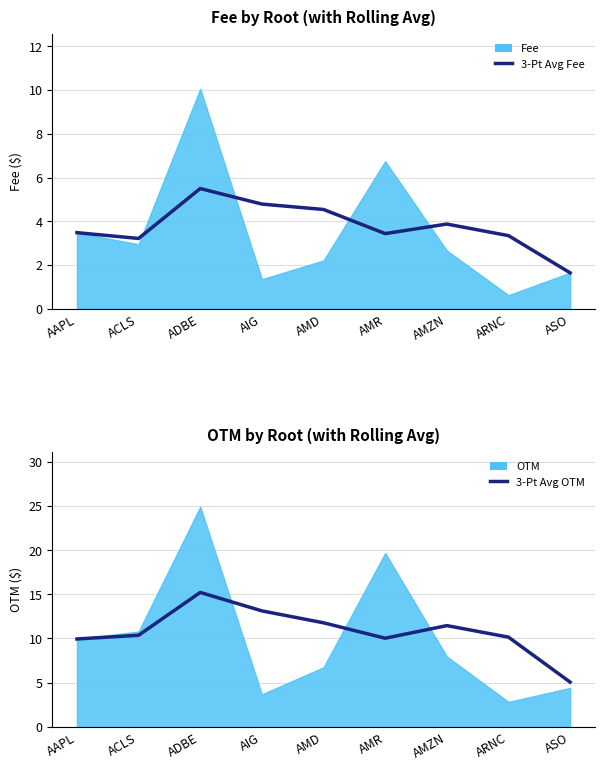

Count the number of categories in the chart.

9